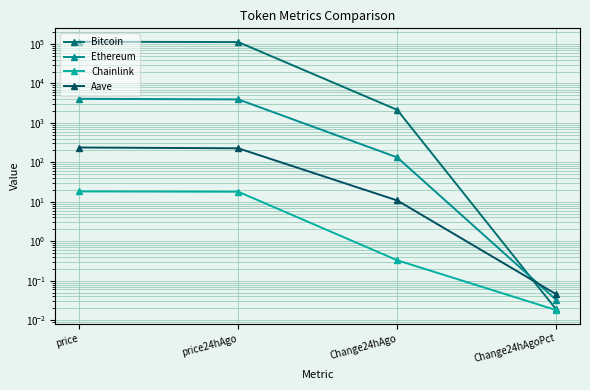

How many values in the Bitcoin series are below 111424?

2